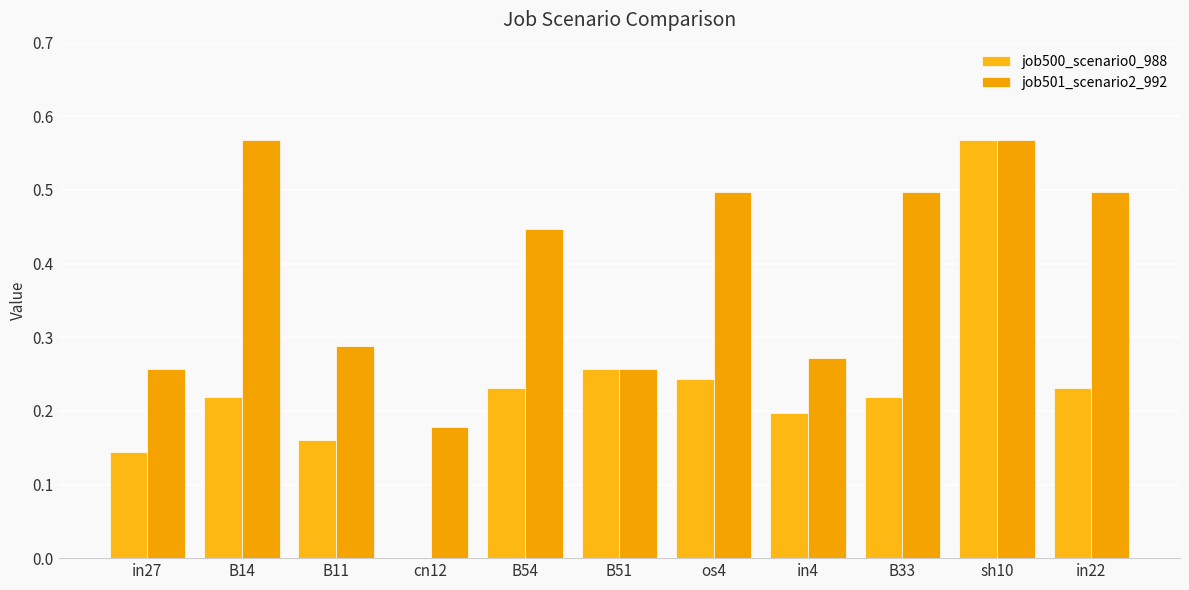

Reading left to right, transcribe all the data shown in this chart.

job500_scenario0_988: 0.1	0.2	0.2	0.0	0.2	0.3	0.2	0.2	0.2	0.6	0.2
job501_scenario2_992: 0.3	0.6	0.3	0.2	0.4	0.3	0.5	0.3	0.5	0.6	0.5